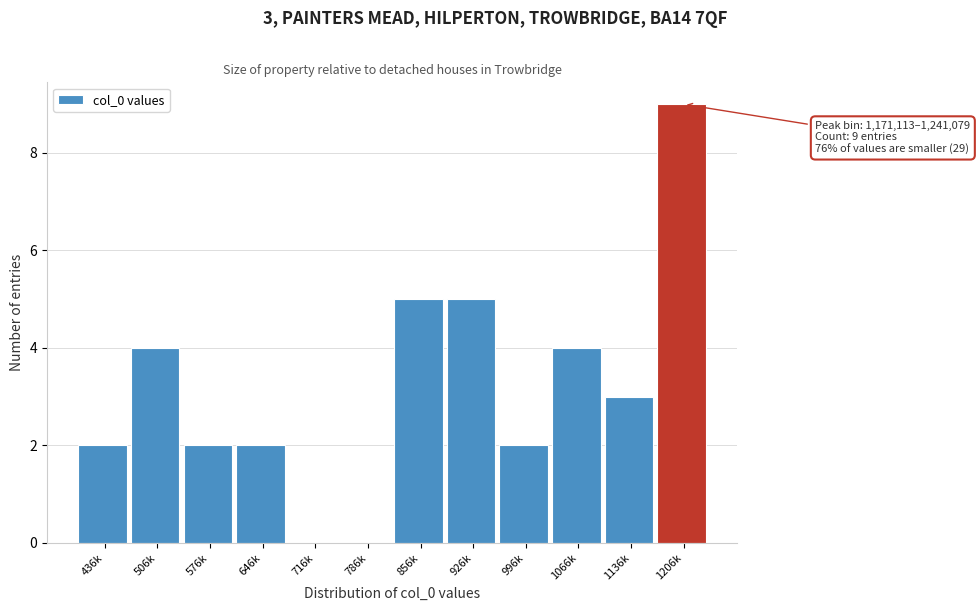

Reading right to left, extract all data points from this chart.

1206k=9	1136k=3	1066k=4	996k=2	926k=5	856k=5	786k=0	716k=0	646k=2	576k=2	506k=4	436k=2